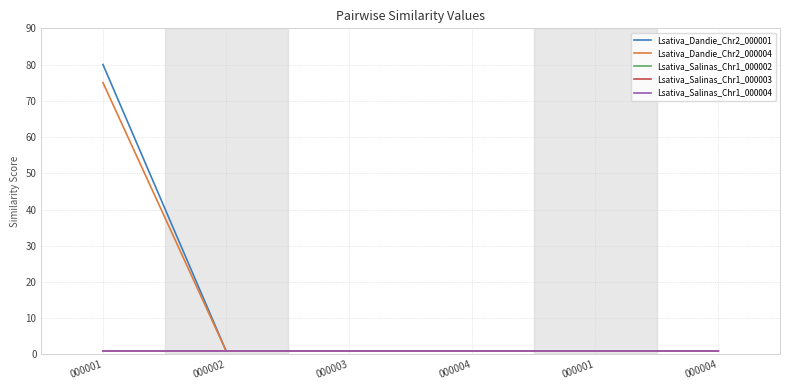

What is the sum of all Lsativa_Salinas_Chr1_000003 values?

6